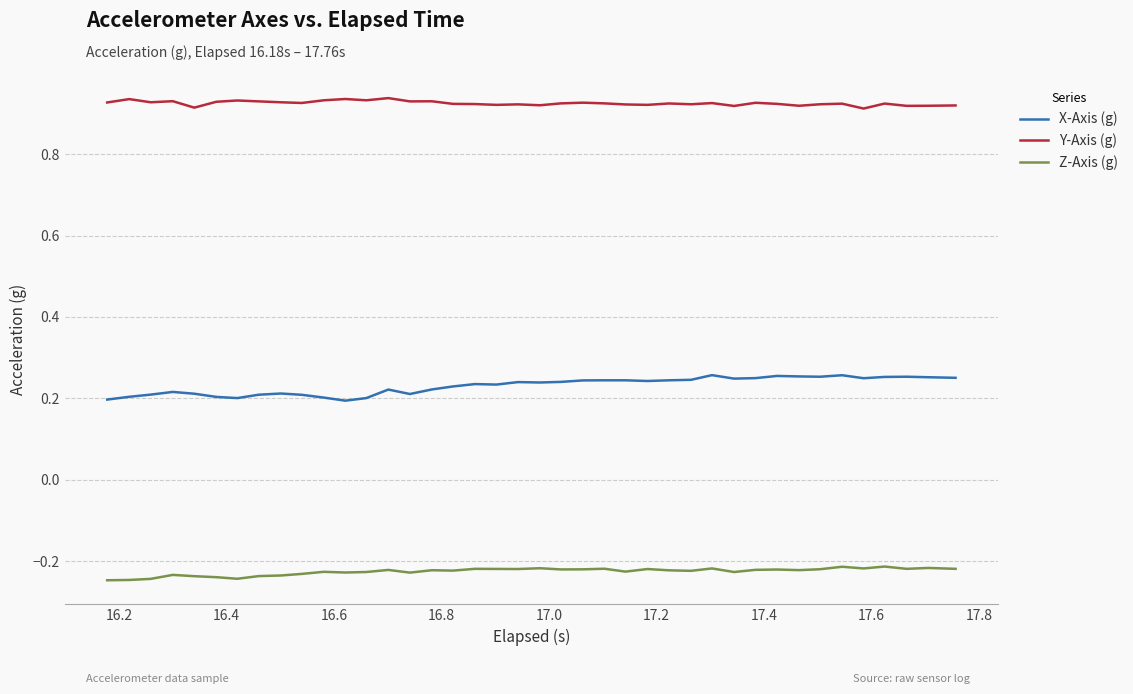

Which series has the largest total across all categories?

Y-Axis (g)